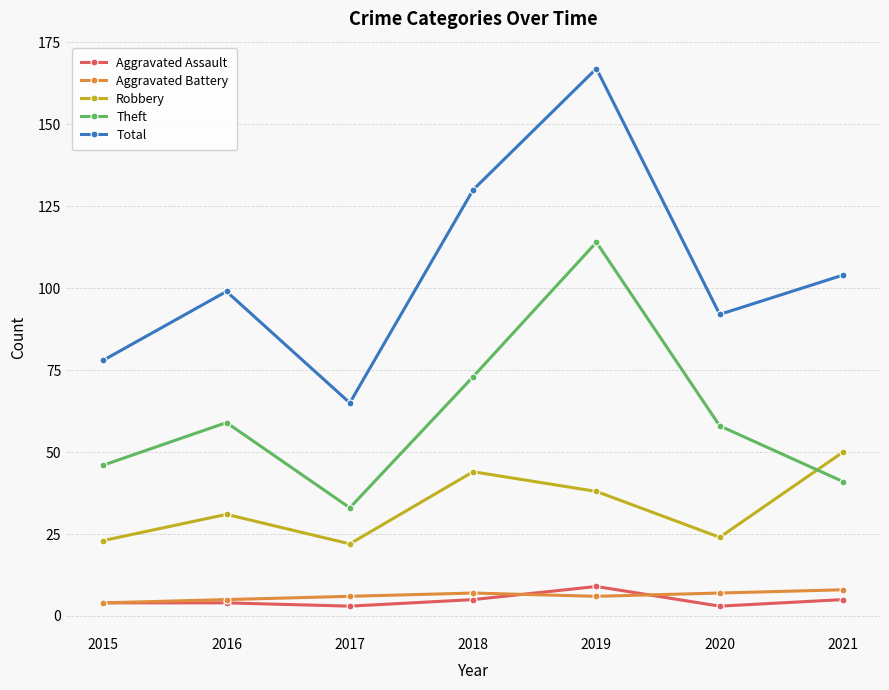

True or false: Aggravated Assault and Aggravated Battery intersect in this chart.

True